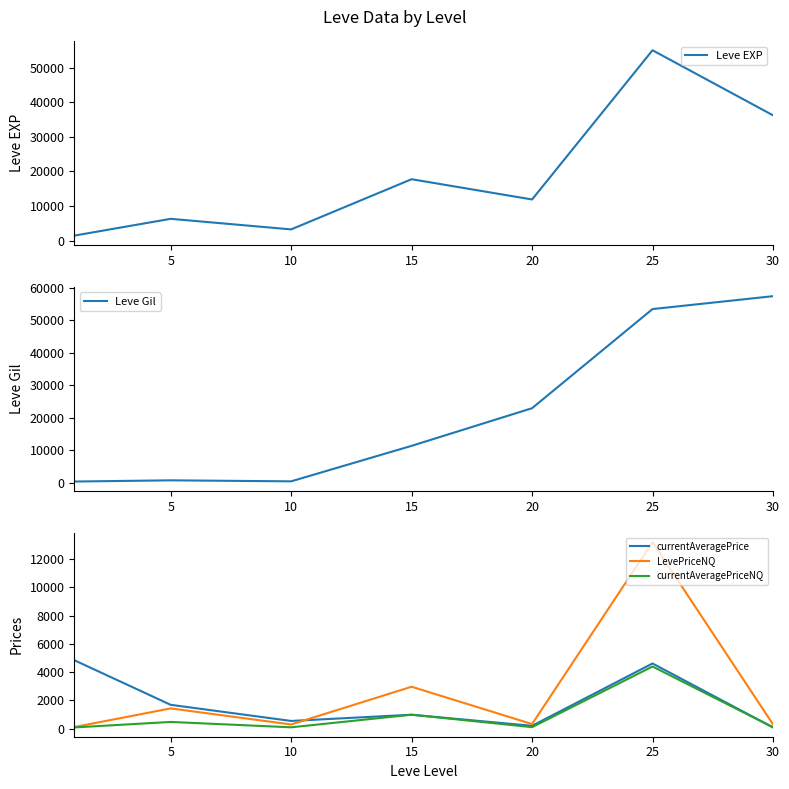

What is the maximum value for LevePriceNQ?

13200.0